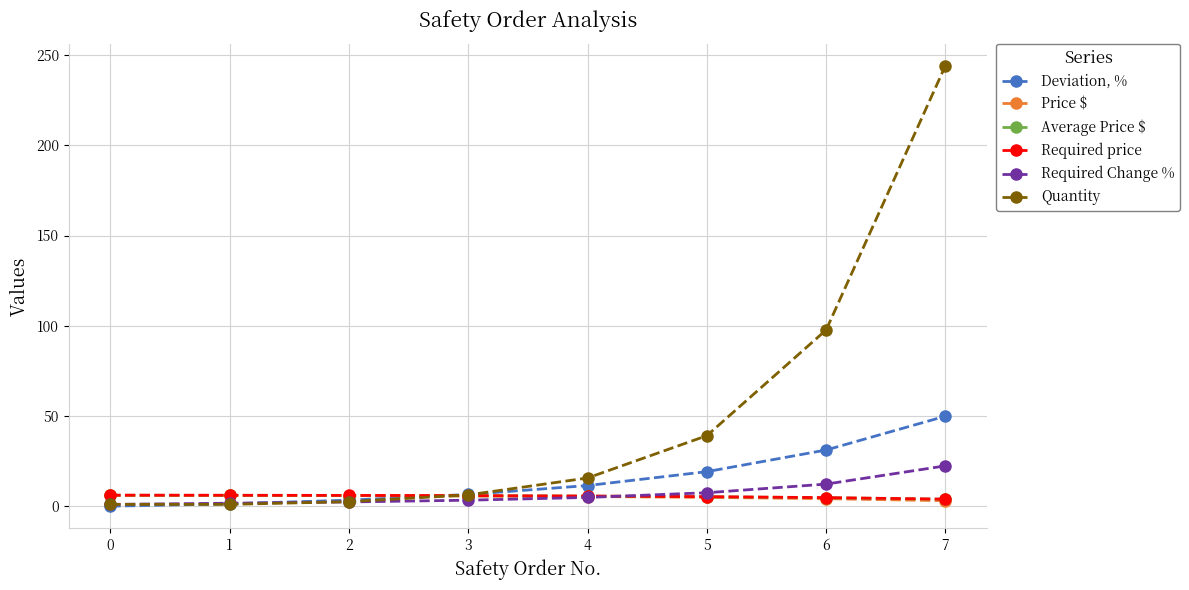

What are all the series names shown in the legend?

Deviation, %, Price $, Average Price $, Required price, Required Change %, Quantity